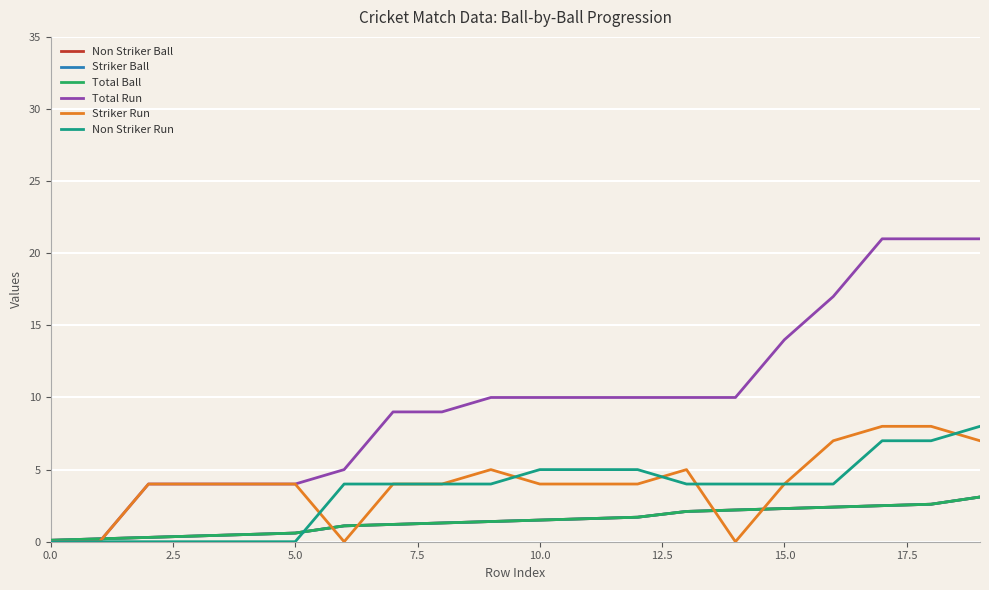

True or false: Non Striker Run has more than 2 points higher than both neighbors.

False